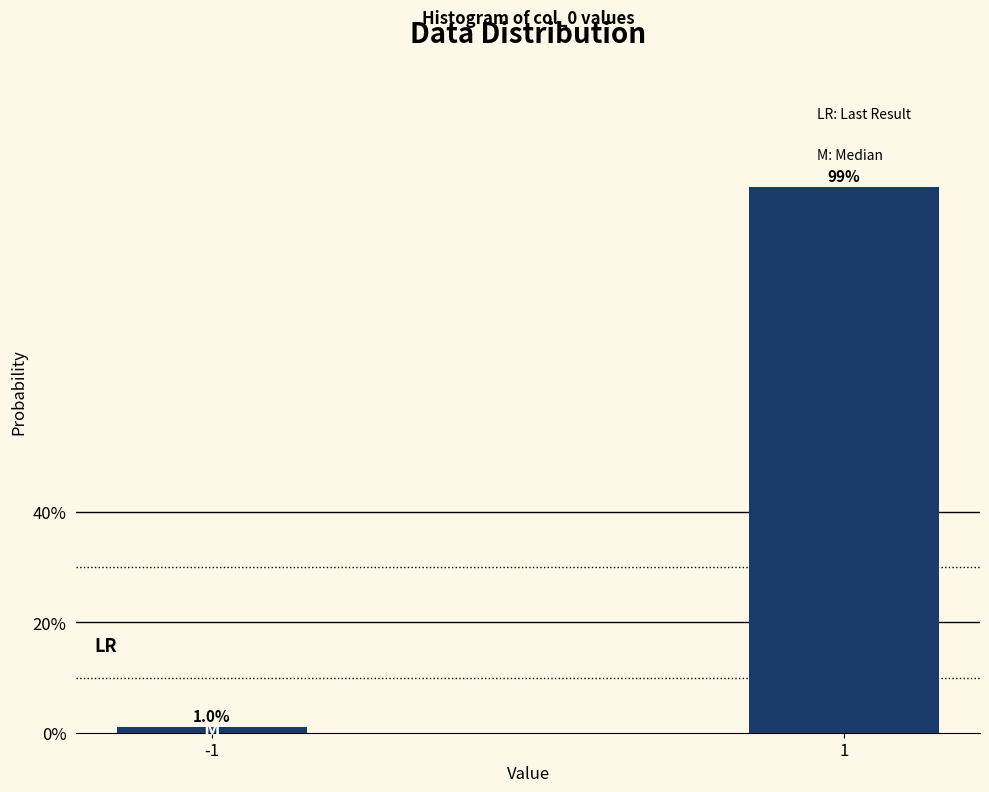

Reading left to right, what are all the values shown in this chart?

1.0	99.0